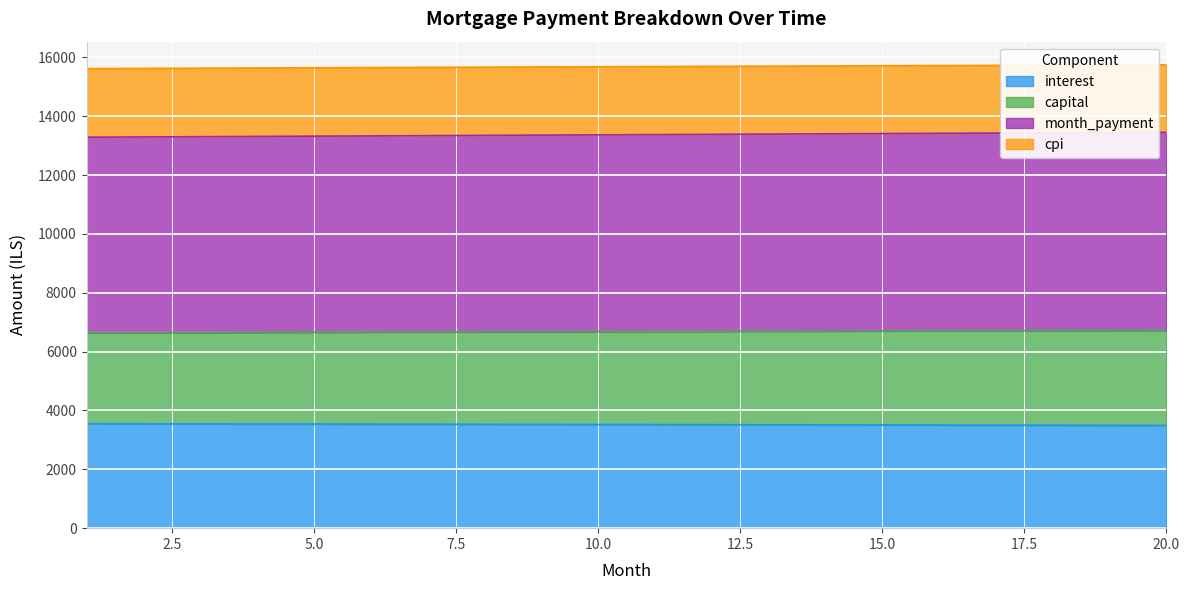

True or false: month_payment has a value of 13323.1 at 5.

True